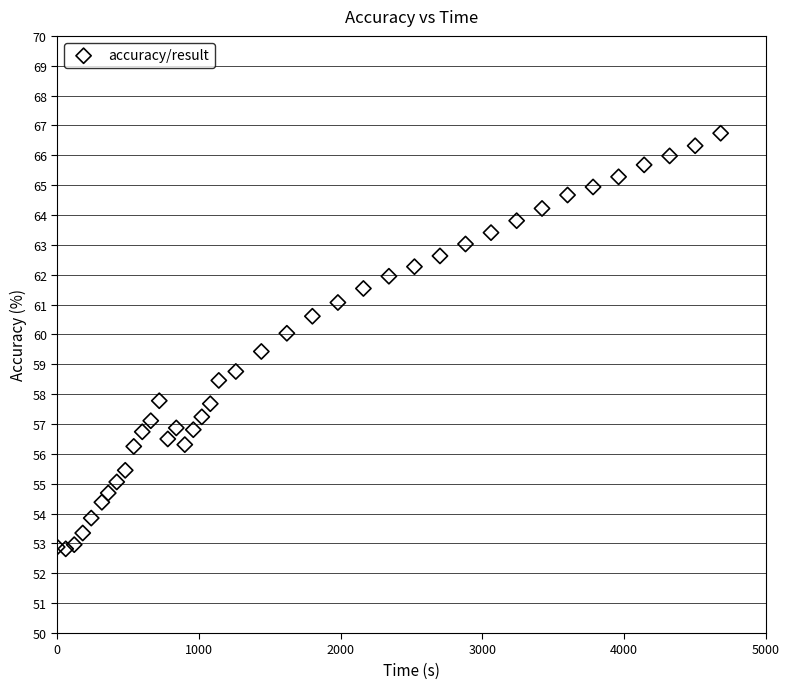

What is the range of Y values (max minus min)?

13.9